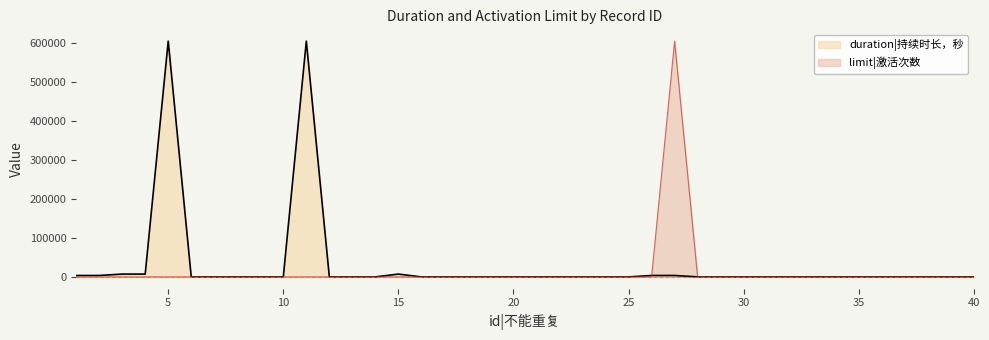

Reading right to left, transcribe all the data shown in this chart.

duration: 0.0	0.0	0.0	0.0	0.0	0.0	0.0	0.0	0.0	0.0	0.0	0.0	0.0	3600.0	3600.0	0.0	0.0	0.0	0.0	0.0	0.0	0.0	0.0	0.0	0.0	7200.0	0.0	0.0	0.0	604800.0	0.0	0.0	0.0	0.0	0.0	604800.0	7200.0	7200.0	3600.0	3600.0
limit: 0.1	0.1	0.1	0.1	0.1	0.1	0.1	0.1	0.1	0.1	0.1	0.1	0.1	604800.0	0.1	0.1	0.1	0.1	0.1	0.1	0.1	0.1	0.1	0.1	0.1	0.1	0.1	0.1	0.1	0.1	0.1	0.1	0.1	0.1	0.1	0.1	0.1	0.1	0.1	0.1